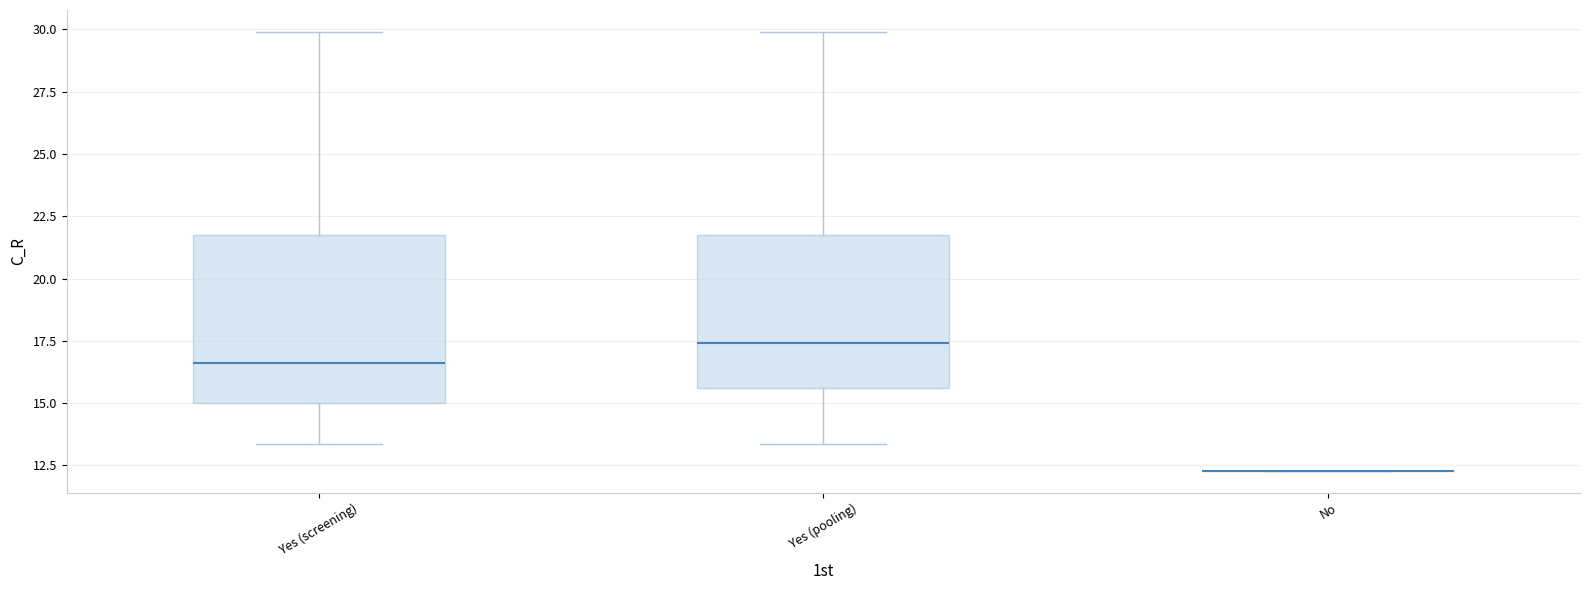

Which box is the tallest, from its lower edge to its upper edge?

Yes (screening)